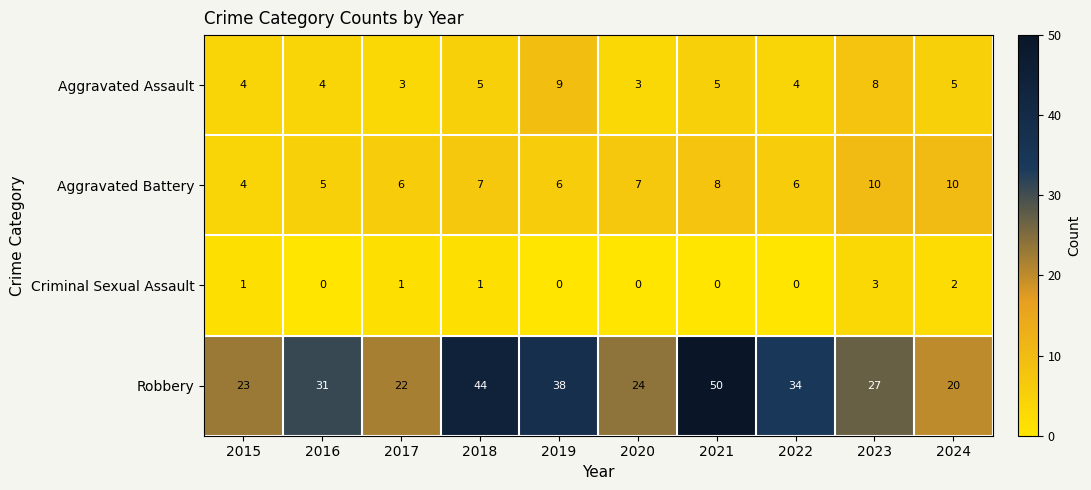

Which series has the widest spread of values?

Robbery